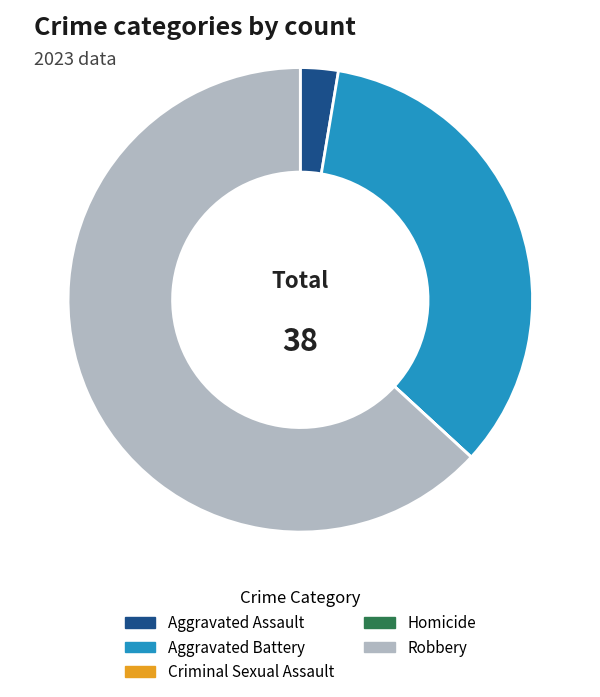

Combined, do Aggravated Assault and Robbery account for over 50%?

Yes